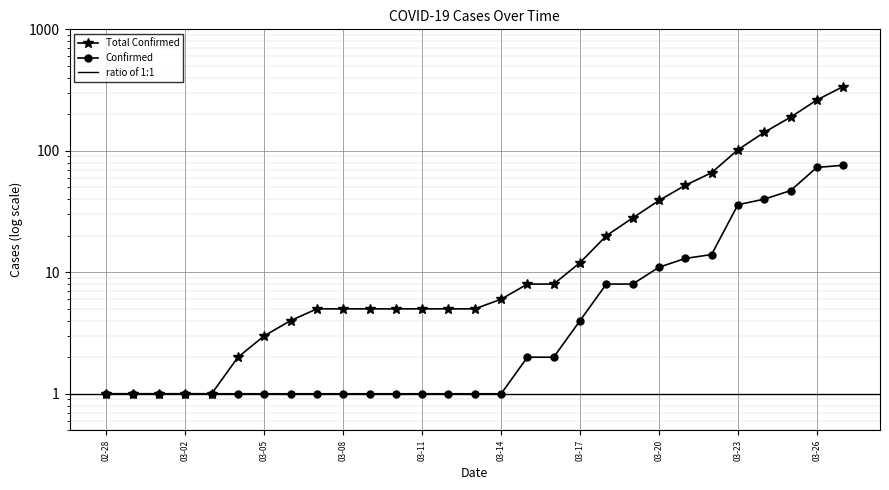

What position from the left is 03-08?

10